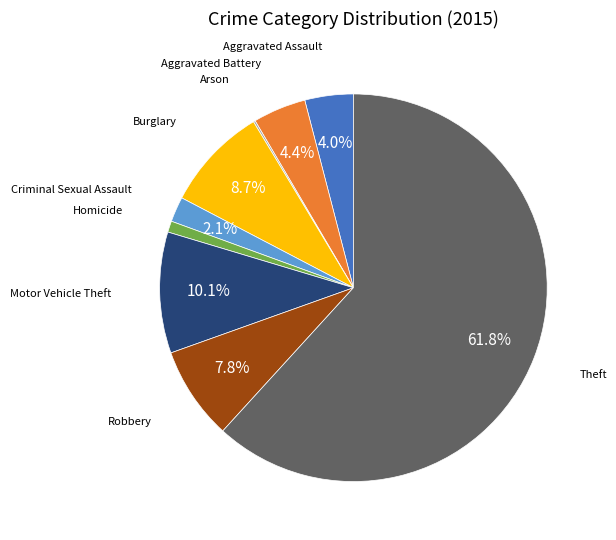

To the nearest percent, what is the average slice percentage?

11%